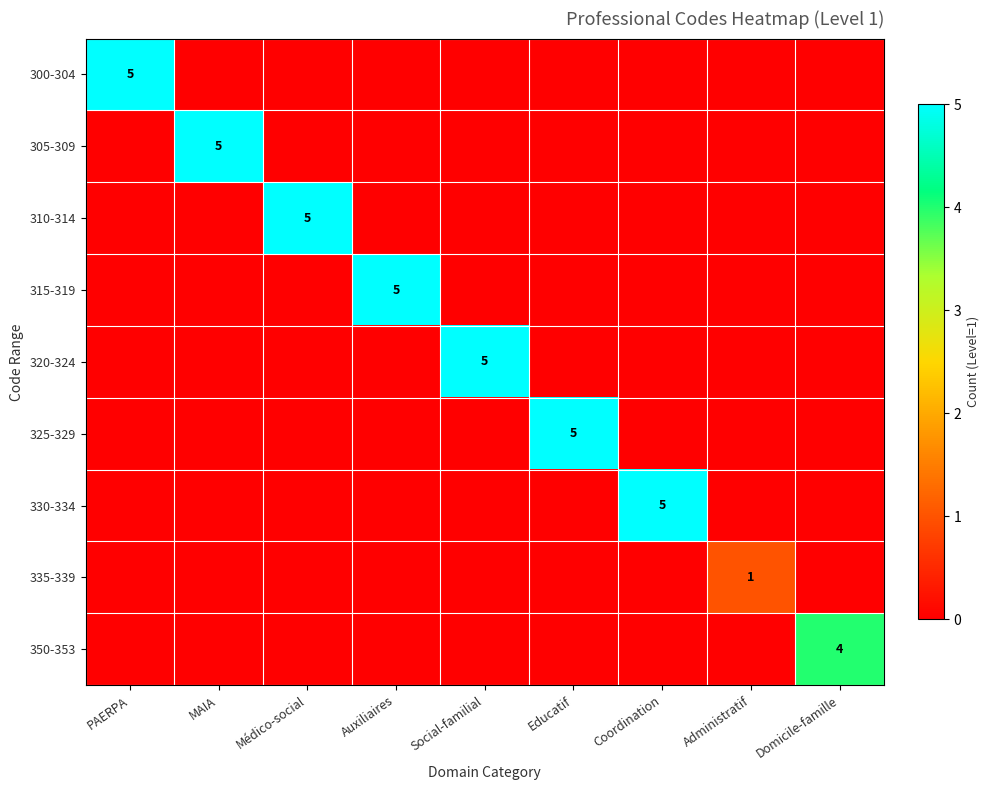

Count the number of data series in this chart.

9